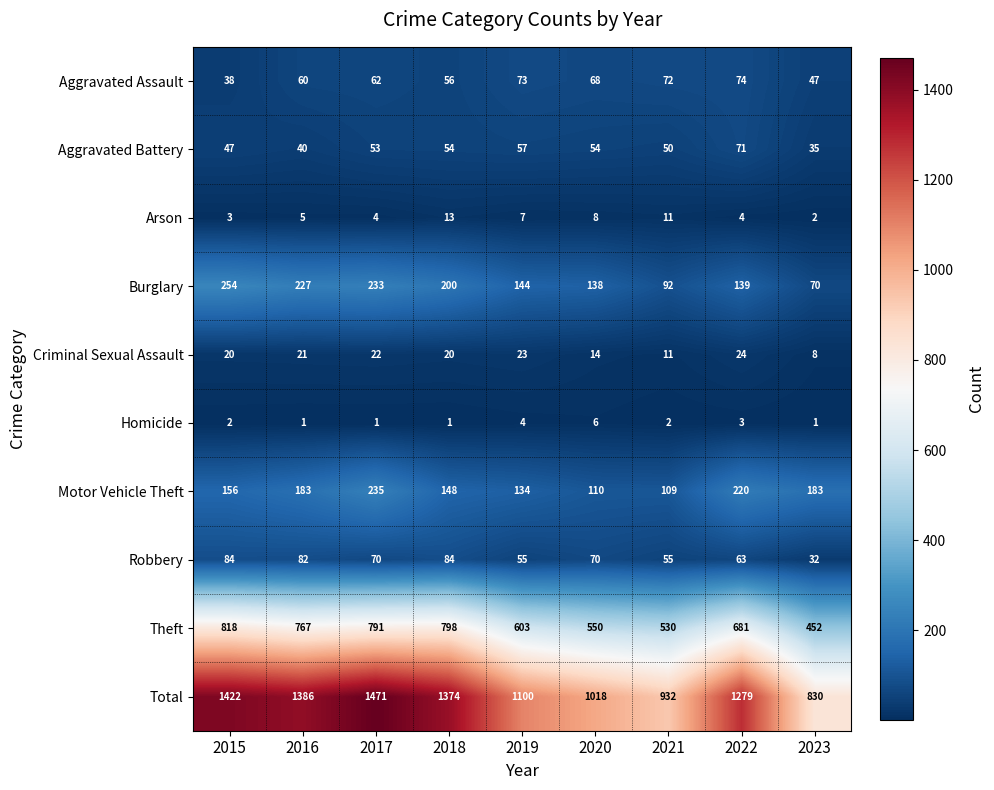

What is the maximum value shown in the chart?

1471